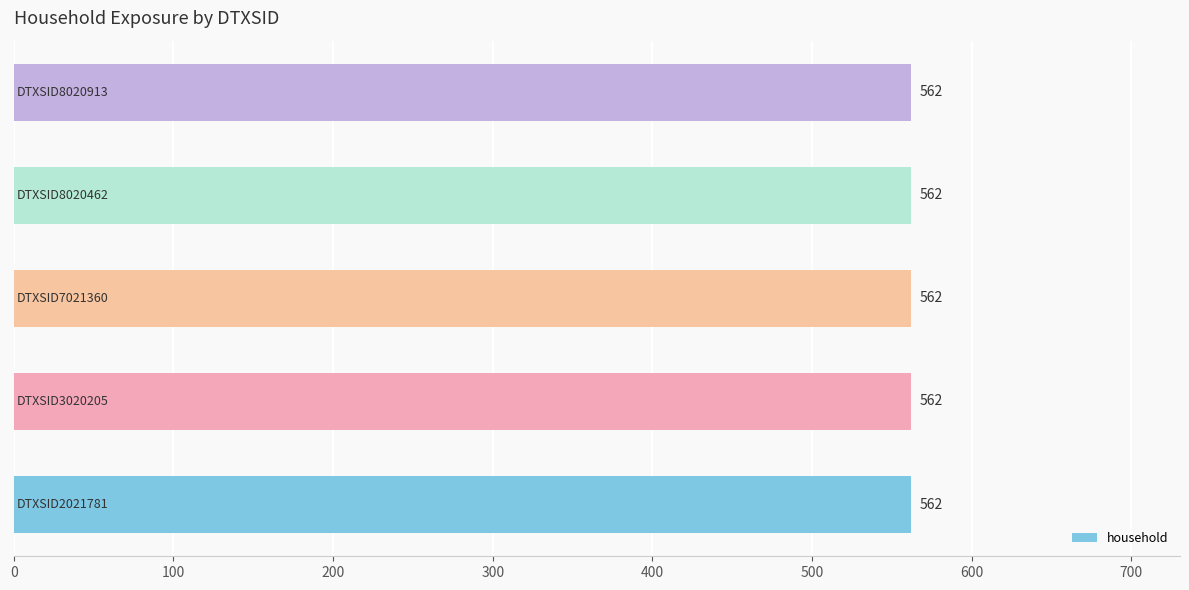

At how many categories does at least one series exceed 409?

5